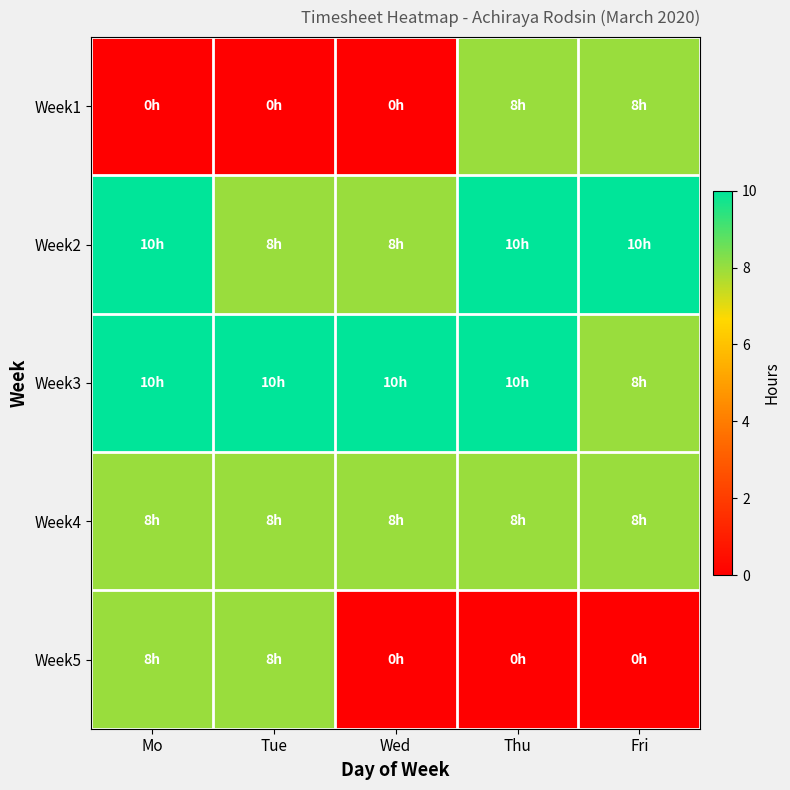

At Tue, list the series in order from smallest to largest.

Week1, Week2, Week4, Week5, Week3